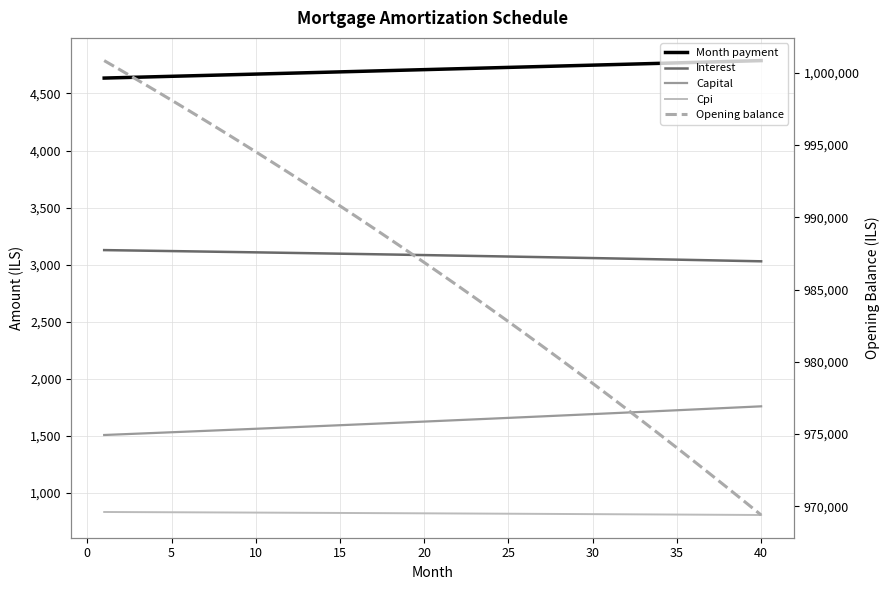

Count the number of categories in the chart.

40